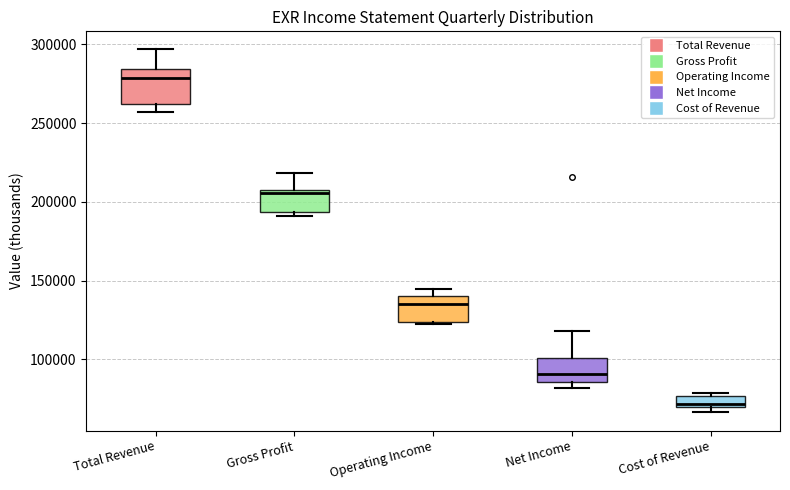

Which box is the tallest, from its lower edge to its upper edge?

Total Revenue